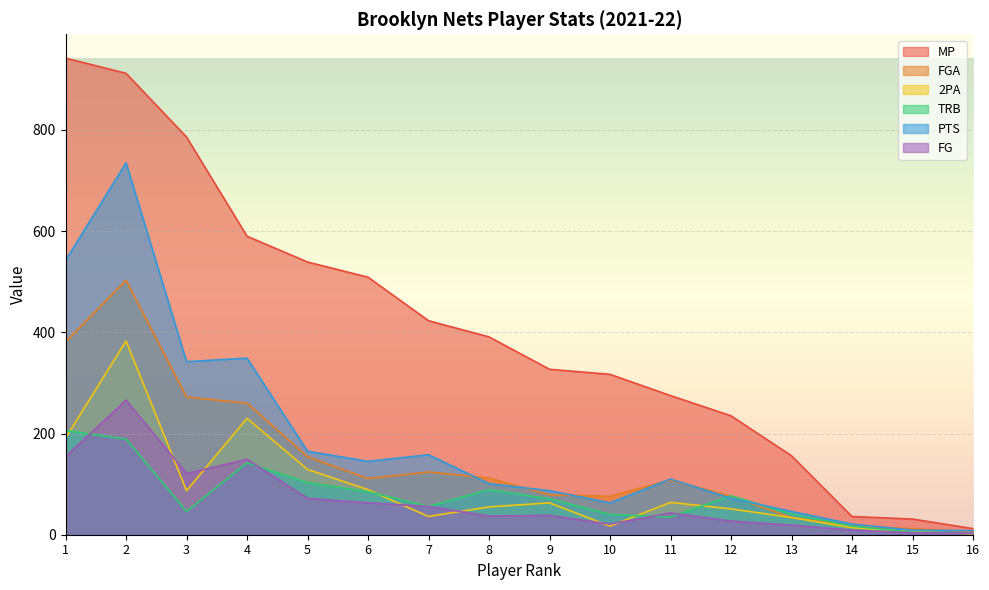

Read the PTS value at 2.

735